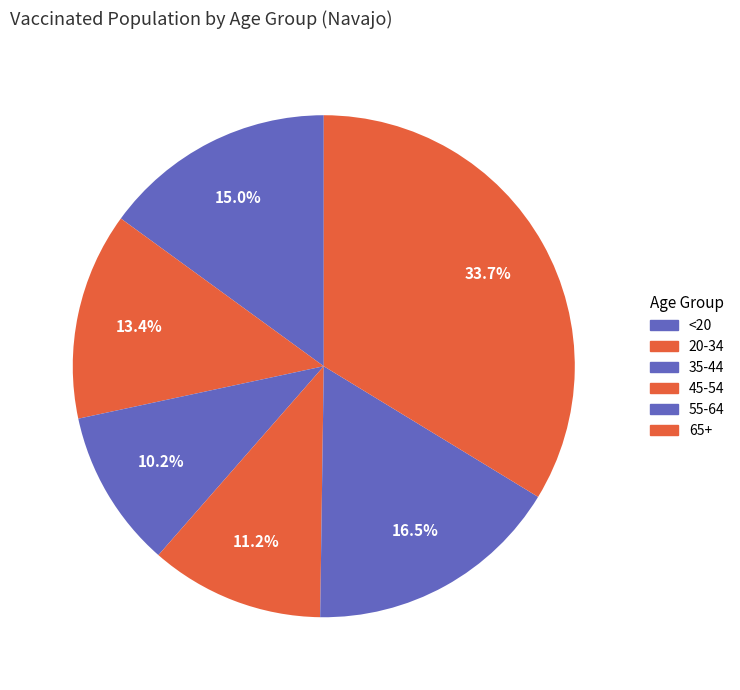

What is the largest slice in the pie chart?

65+